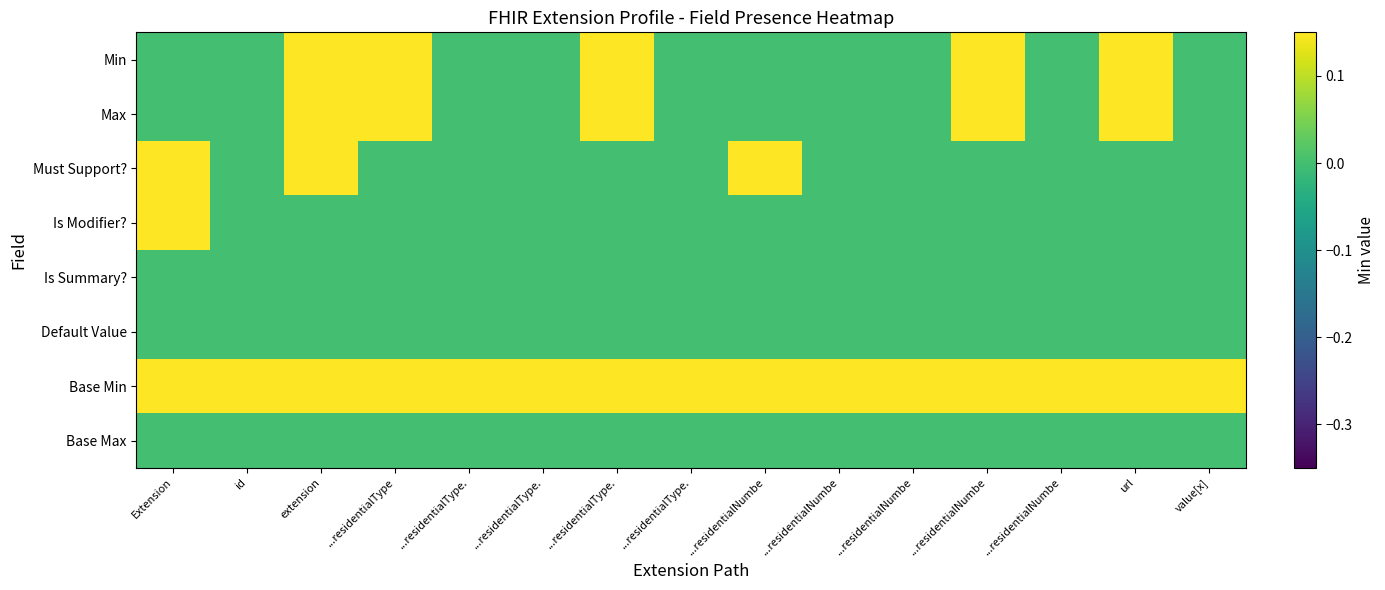

At which category is the sum across all series the highest?

extension